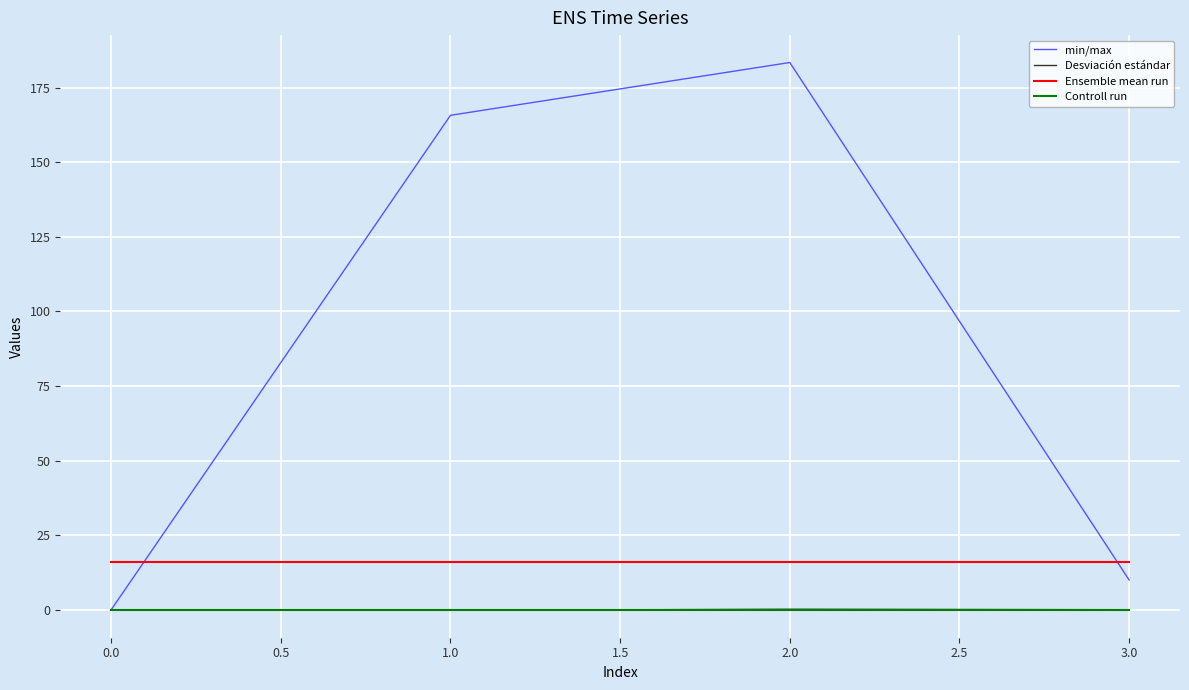

Between 1.0 and 2.0, which series saw the biggest shift?

min/max